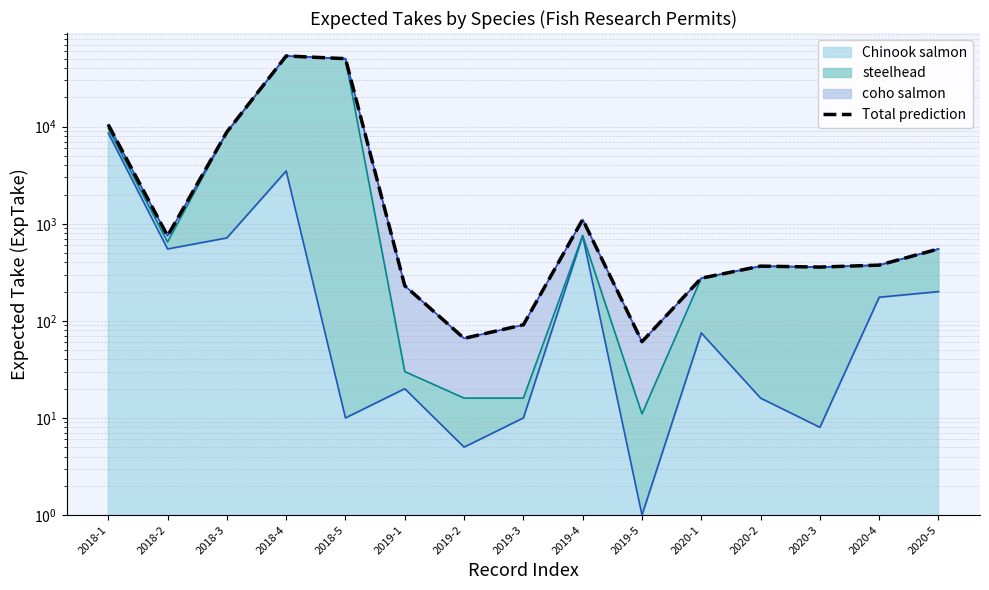

What is the change in value from 2018-3 to 2020-1?

-8540